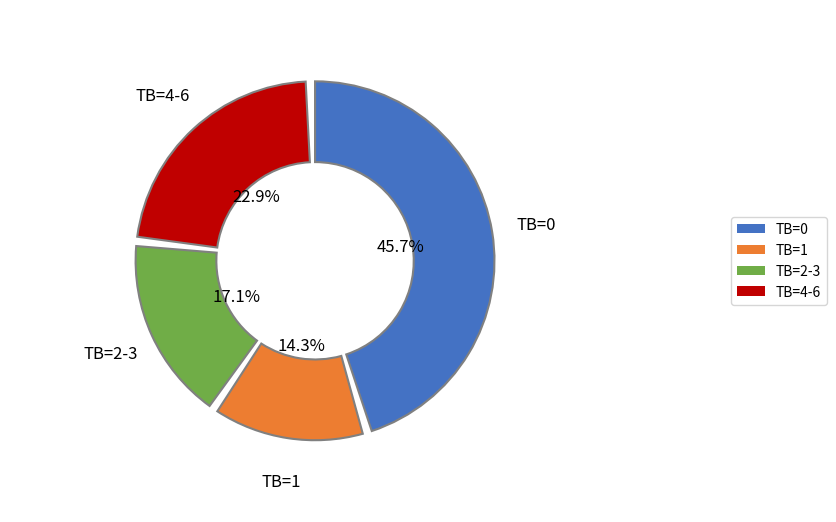

Is there any slice that represents more than half of the pie?

No